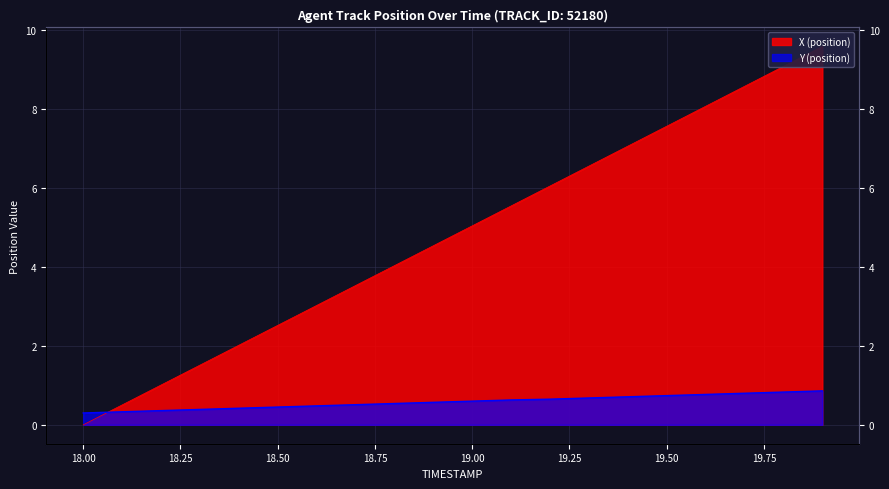

What is the label of the 1st point from the left?

18.0